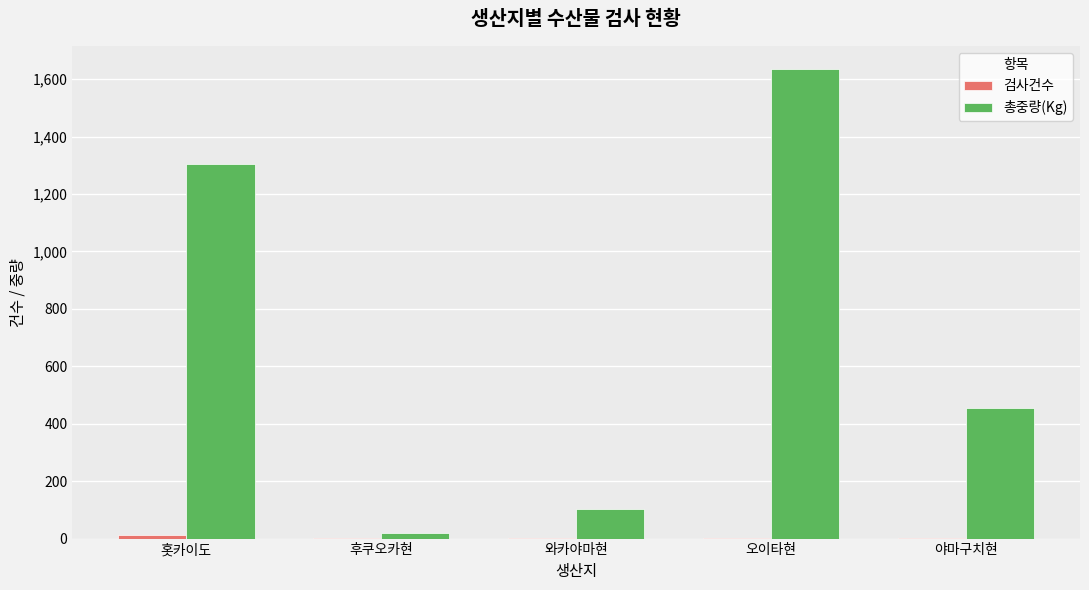

At which label is 총중량(Kg) closest to 826?

야마구치현